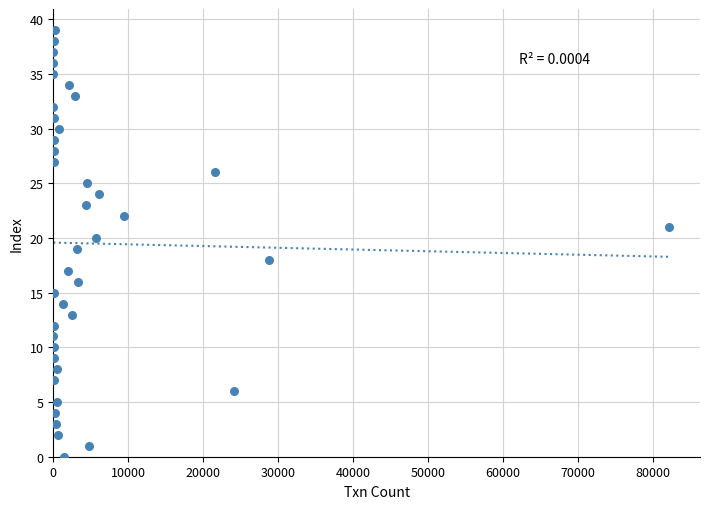

What is the range of X values (max minus min)?

82191